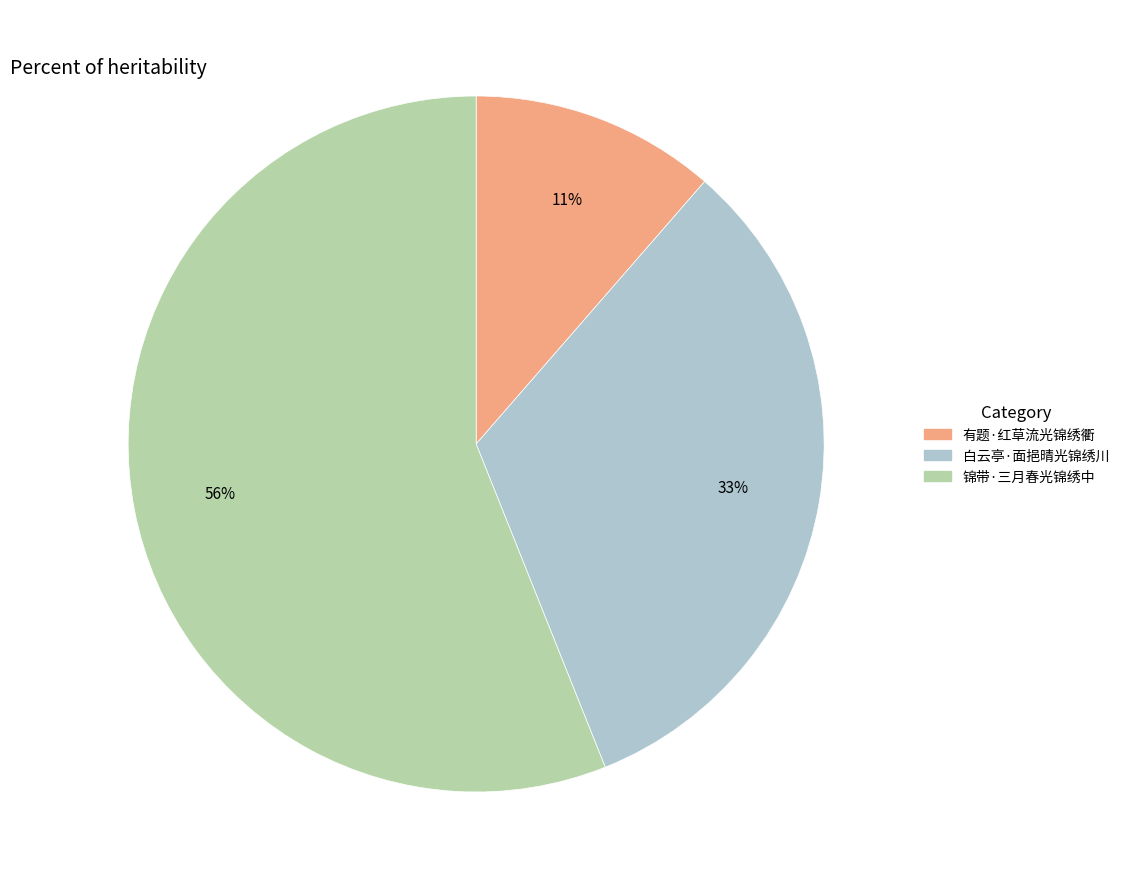

Which slice represents more than half of the pie?

锦带·三月春光锦绣中